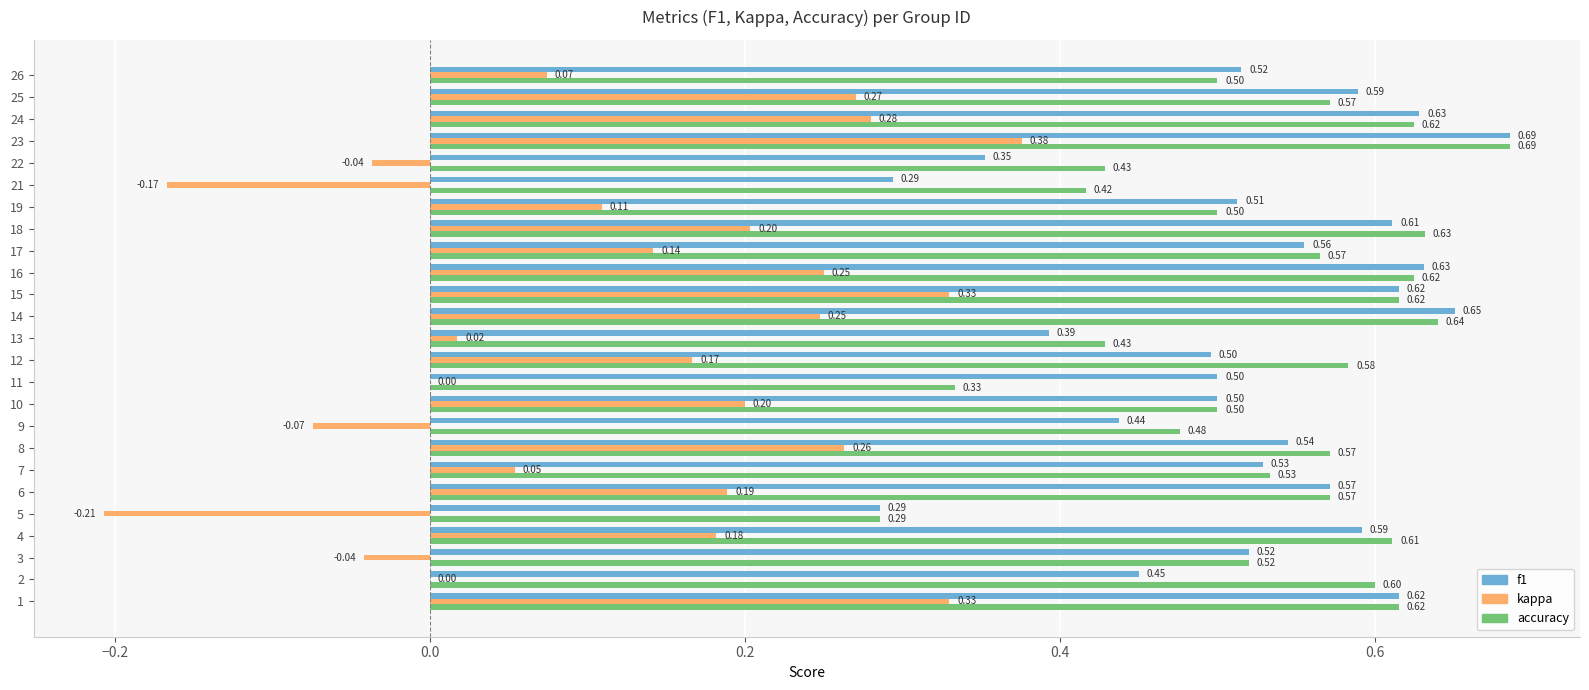

Which series has the largest range (max minus min)?

kappa